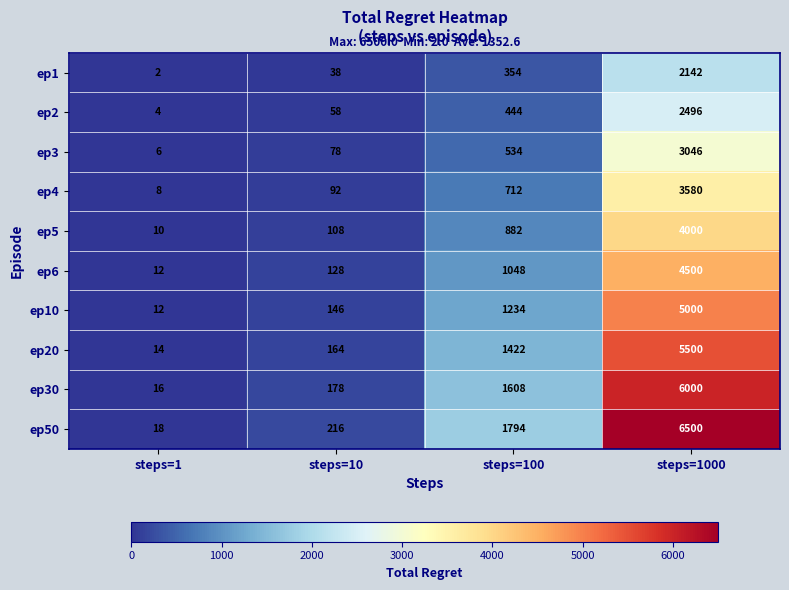

At how many categories does at least one series exceed 749?

2